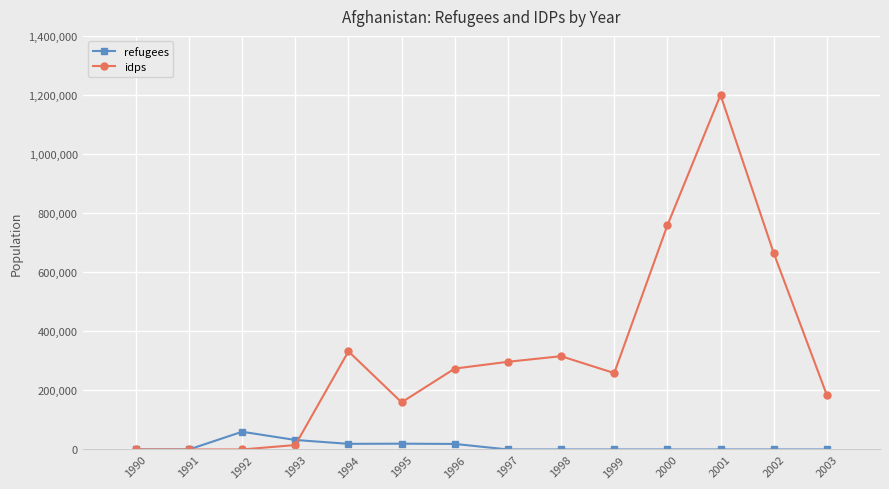

What is the value of the refugees point at the 4th from the left?

32131